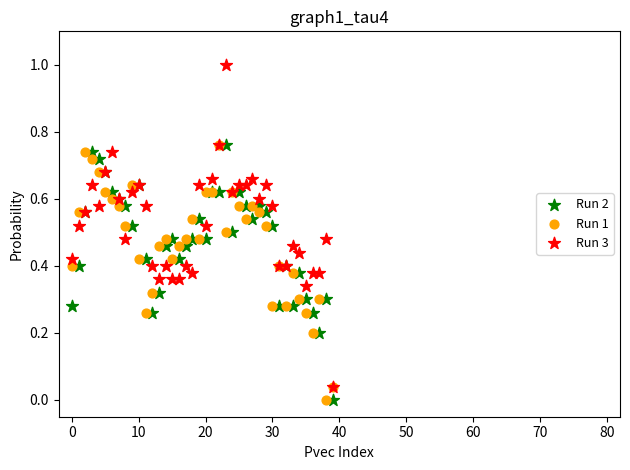

What are all the series names shown in the legend?

Run 2, Run 1, Run 3